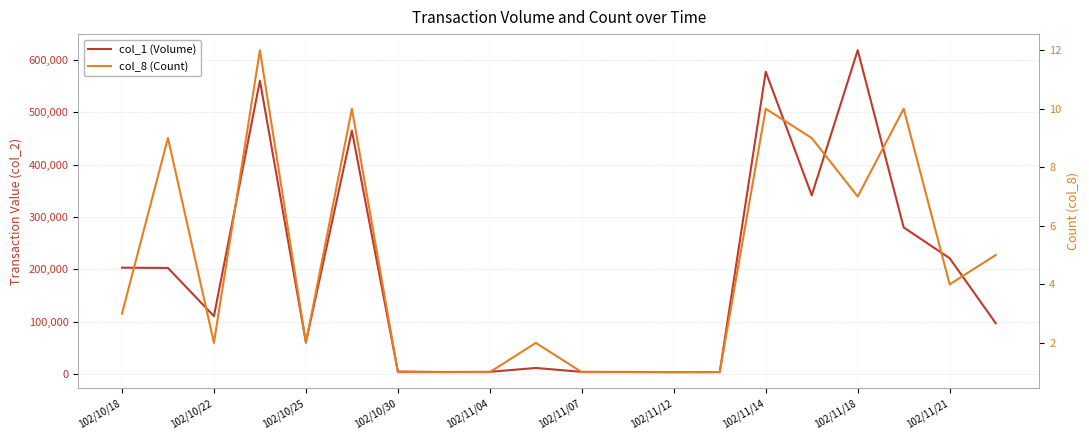

Which category has the lowest value in the col_1 (Volume) series?

102/11/12